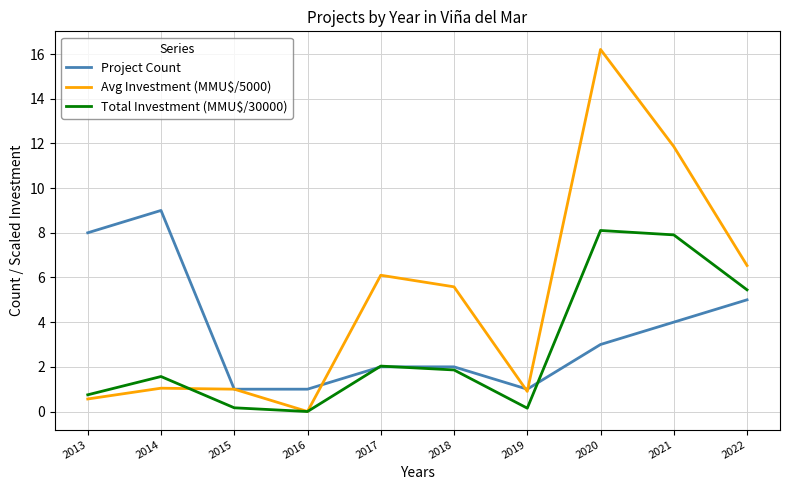

True or false: Total Investment (MMU$/30000) and Project Count cross at least once.

True